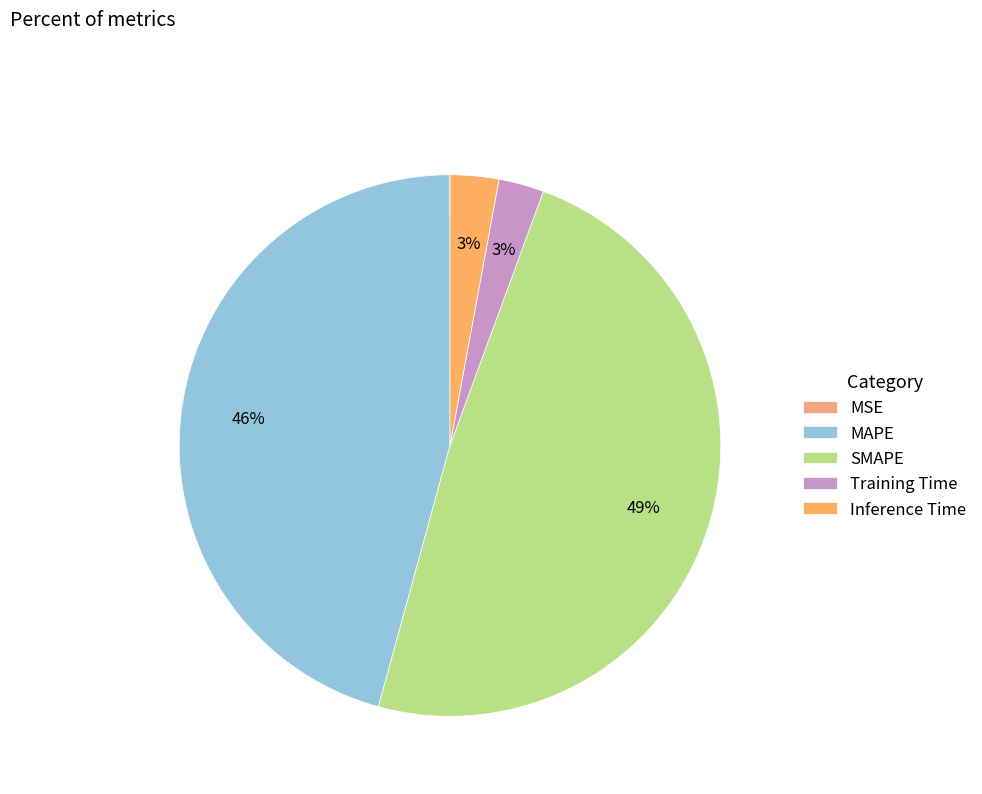

How many slices are in this pie chart?

5